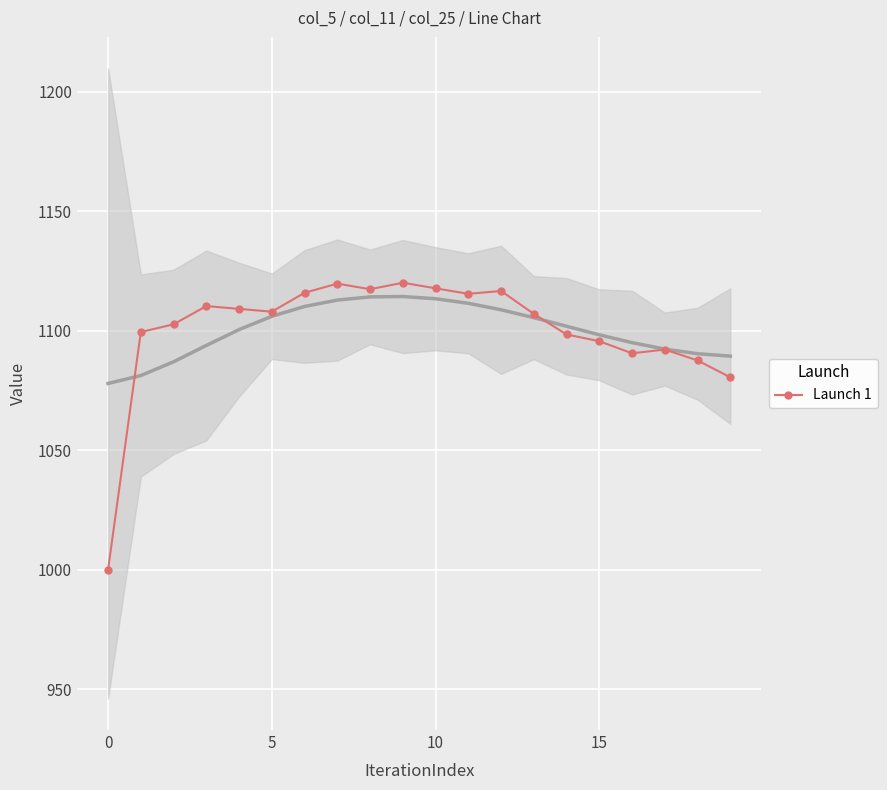

What is the difference between the values at 12 and 17?

24.5